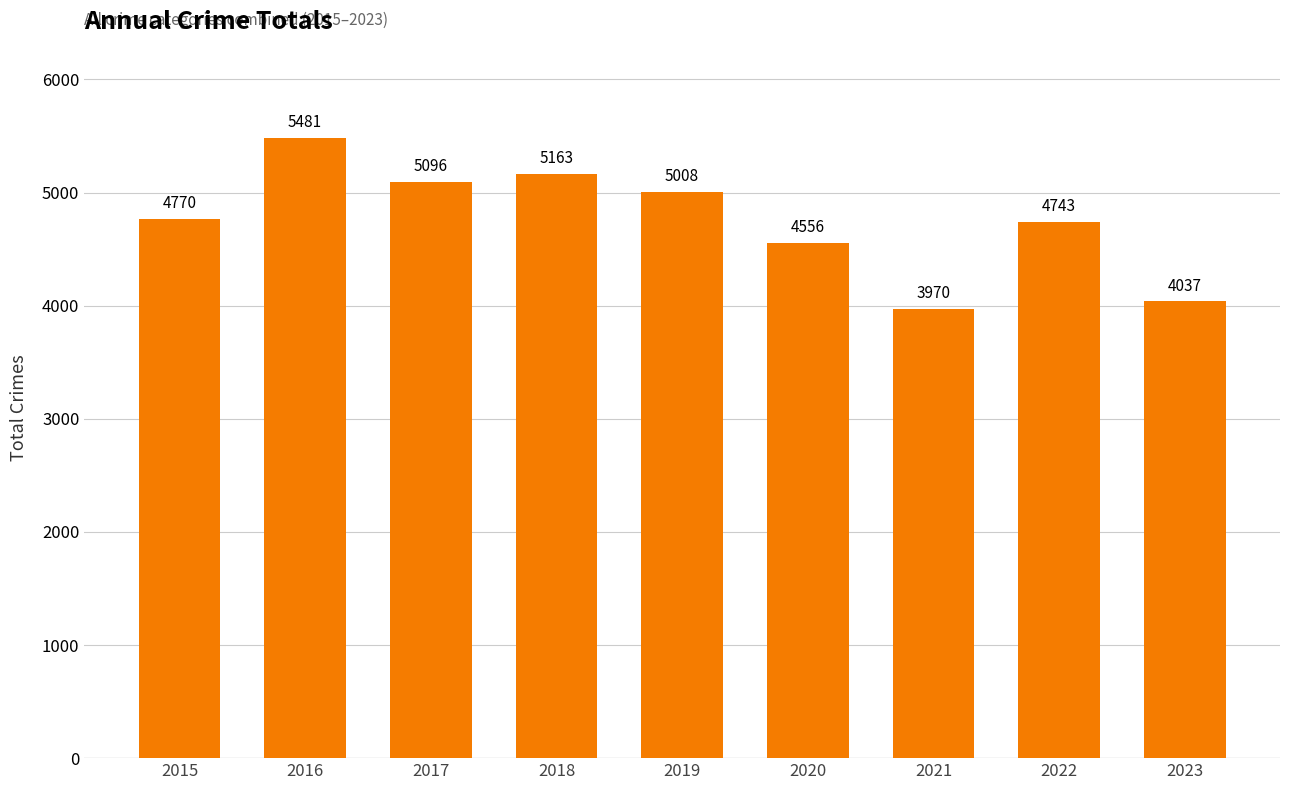

Where is the data nearest to the value 4725?

2022